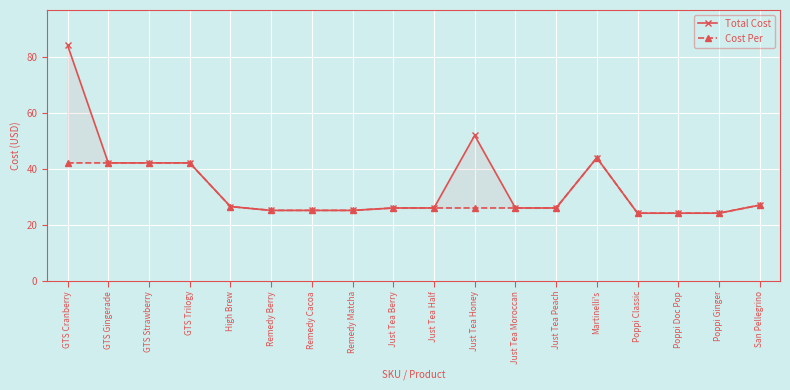

Read the Cost Per value at Remedy Cacoa.

25.1